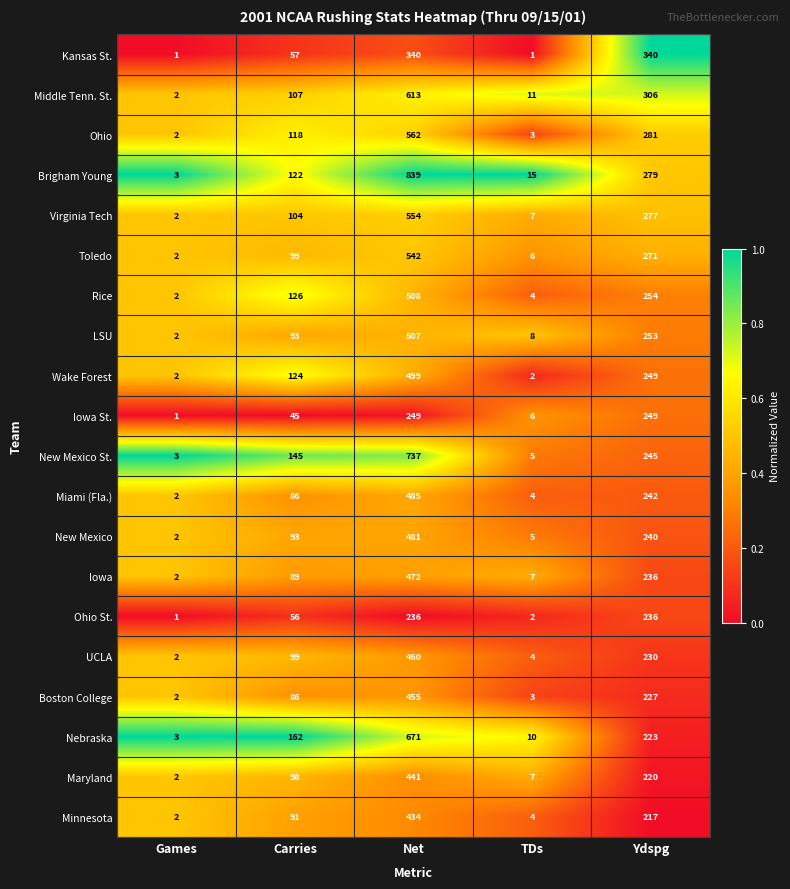

What is the total value across all series at TDs?

114